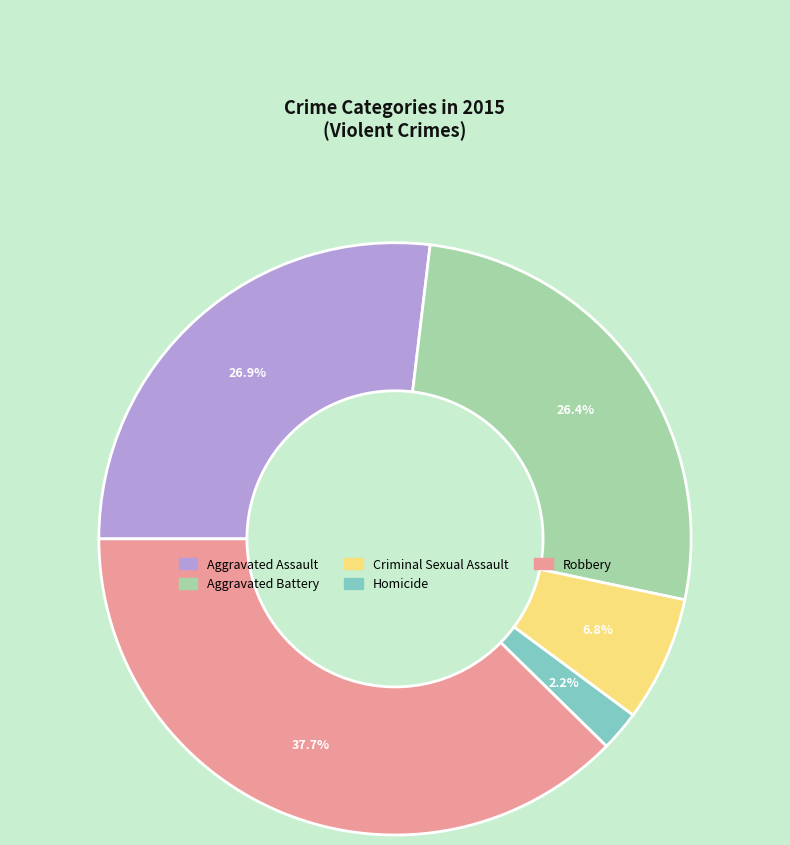

Is Aggravated Assault the majority of the pie?

No